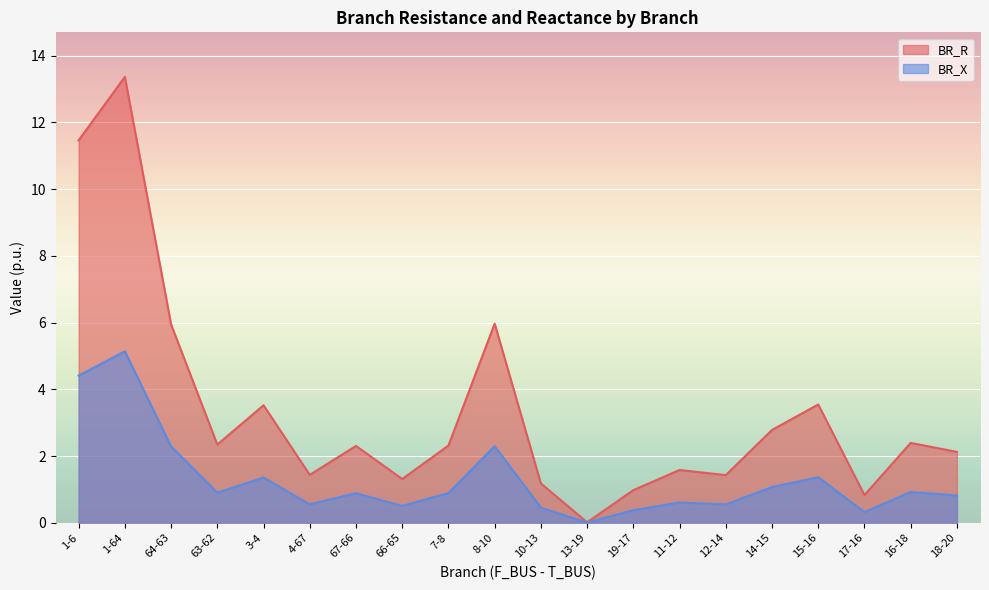

How many interior local peaks does the BR_X series have?

7